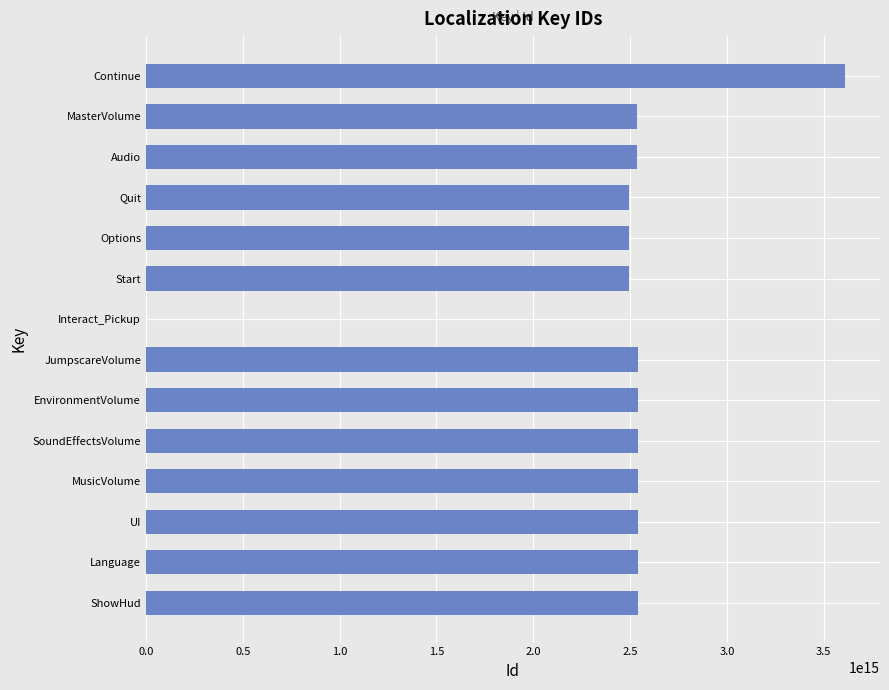

The chart shows a value of 2541430262554627 at MusicVolume. True or false?

True